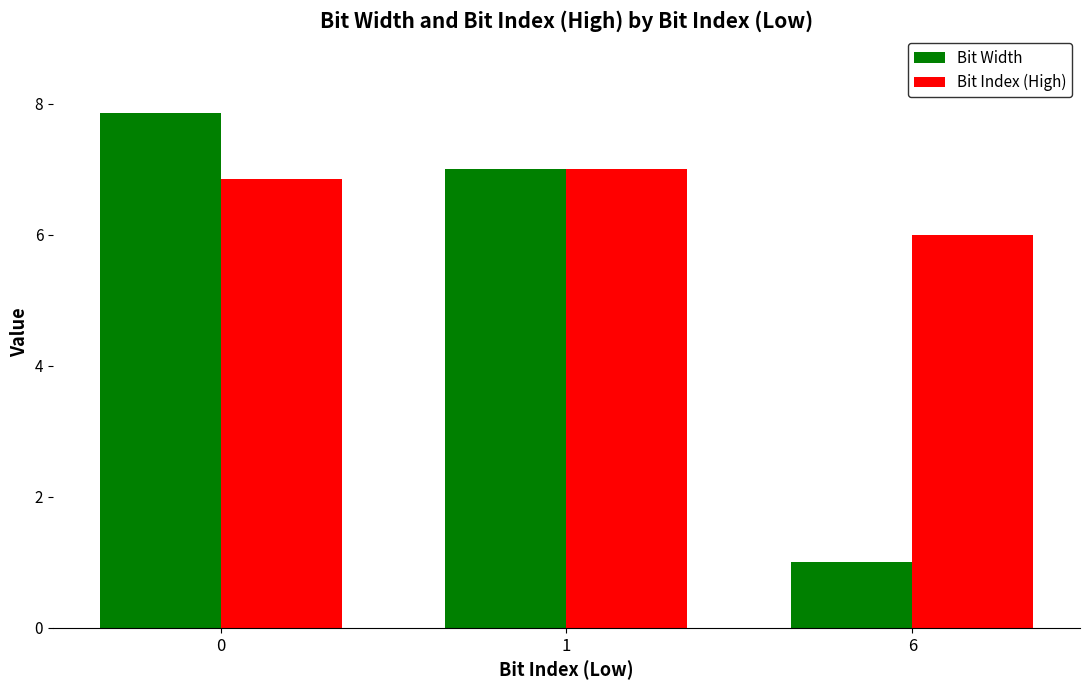

What is the minimum value for Bit Width?

1.0